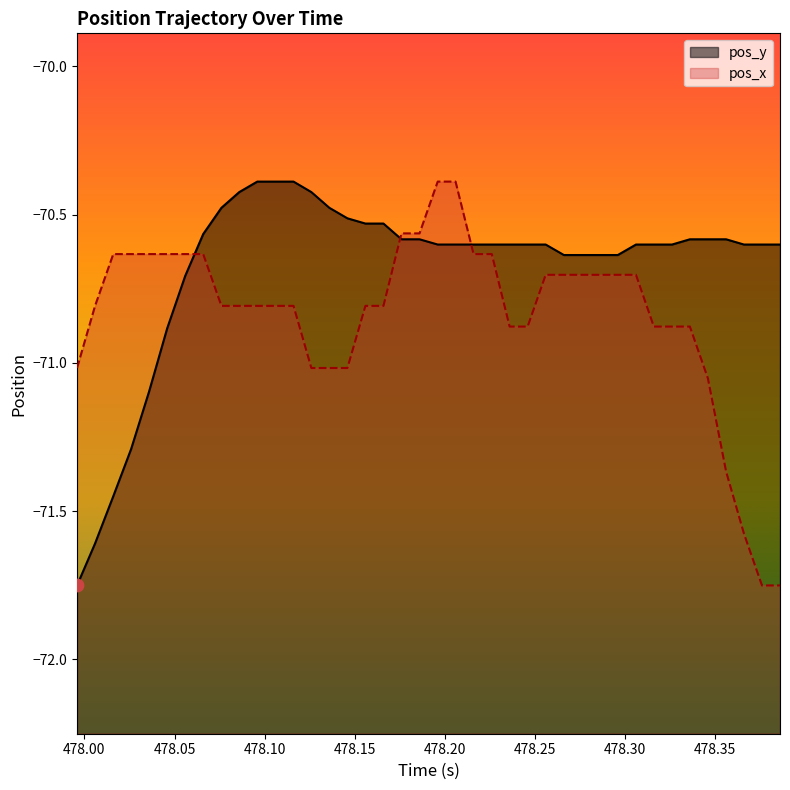

Which series contains the highest Y value?

pos_x